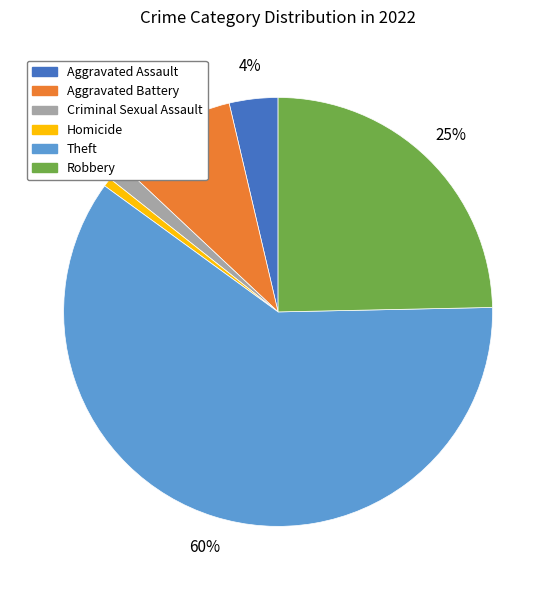

How many segments does this pie chart have?

6